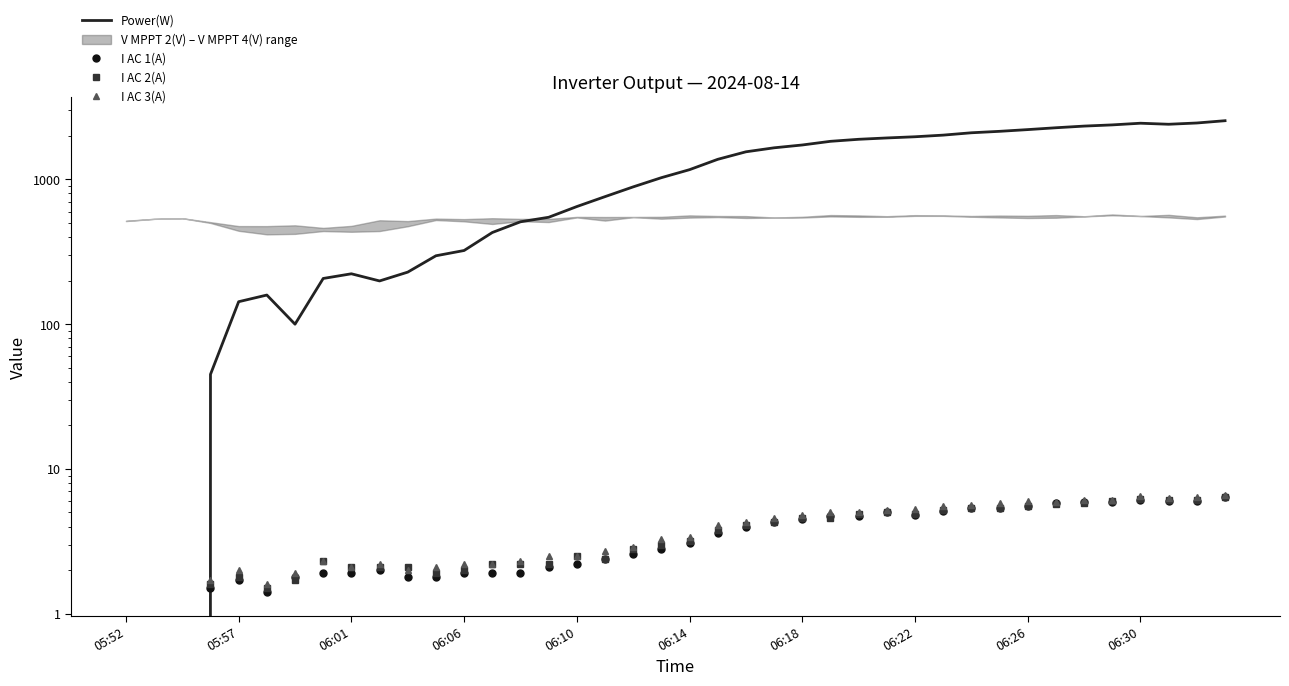

Does the chart display data point markers on the line(s)?

No